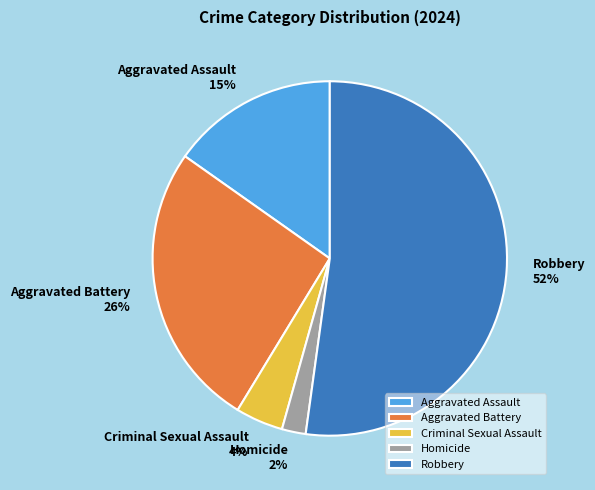

Between Aggravated Battery and Robbery, which is larger?

Robbery